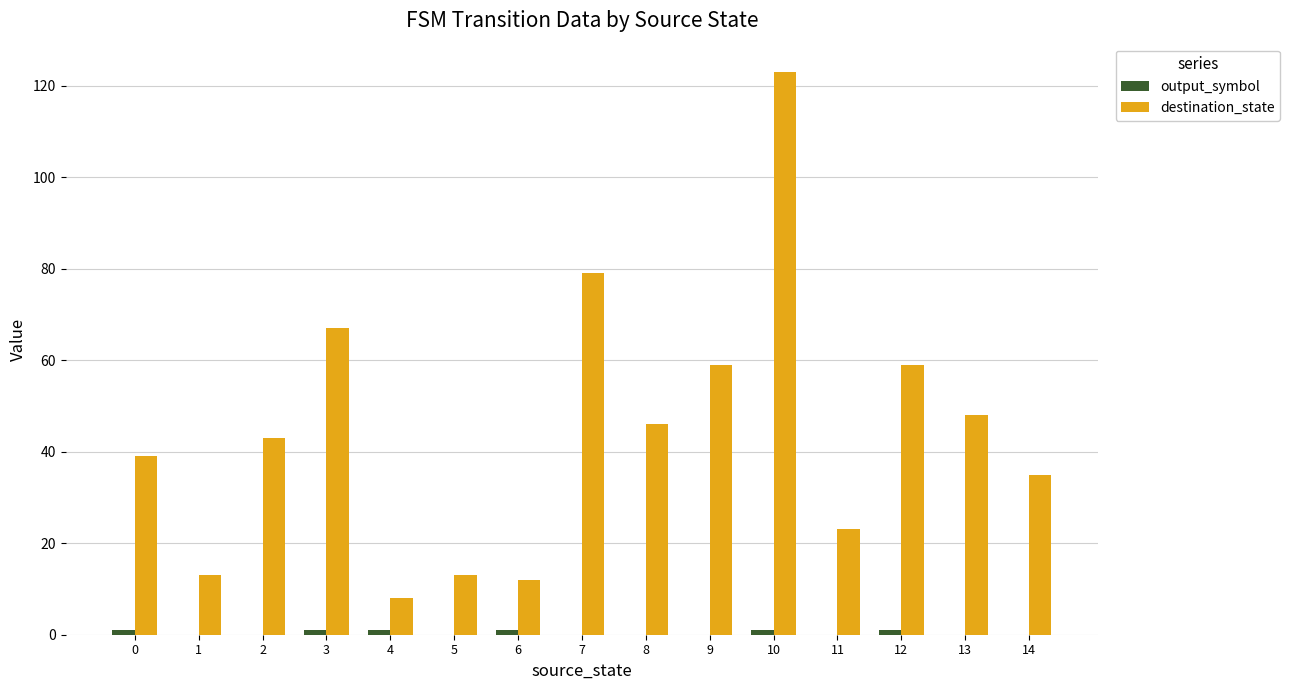

Are the bars horizontal?

No